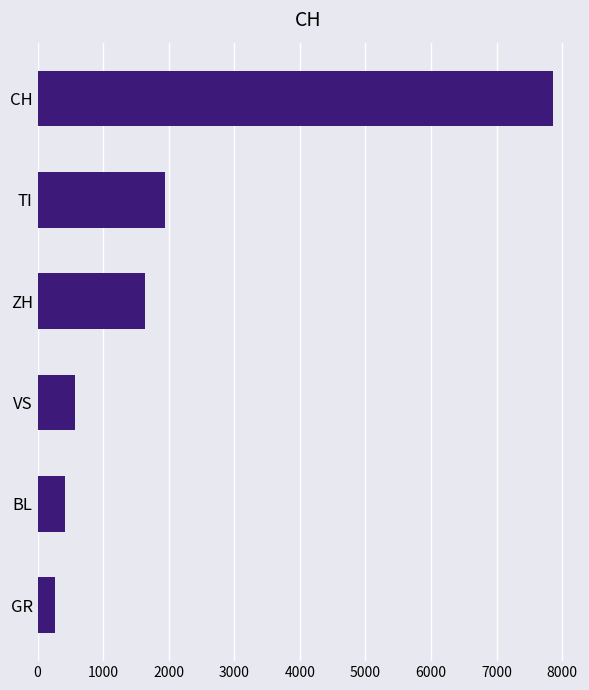

Approximately how many times larger is the value at VS compared to GR?

2.1